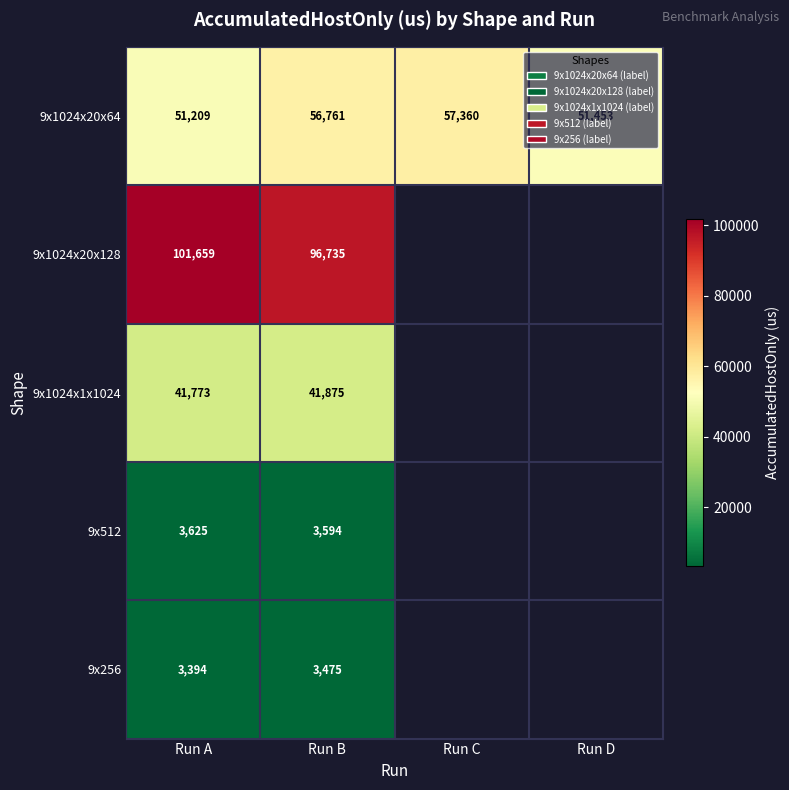

What is the total value across all series at Run A?

201660